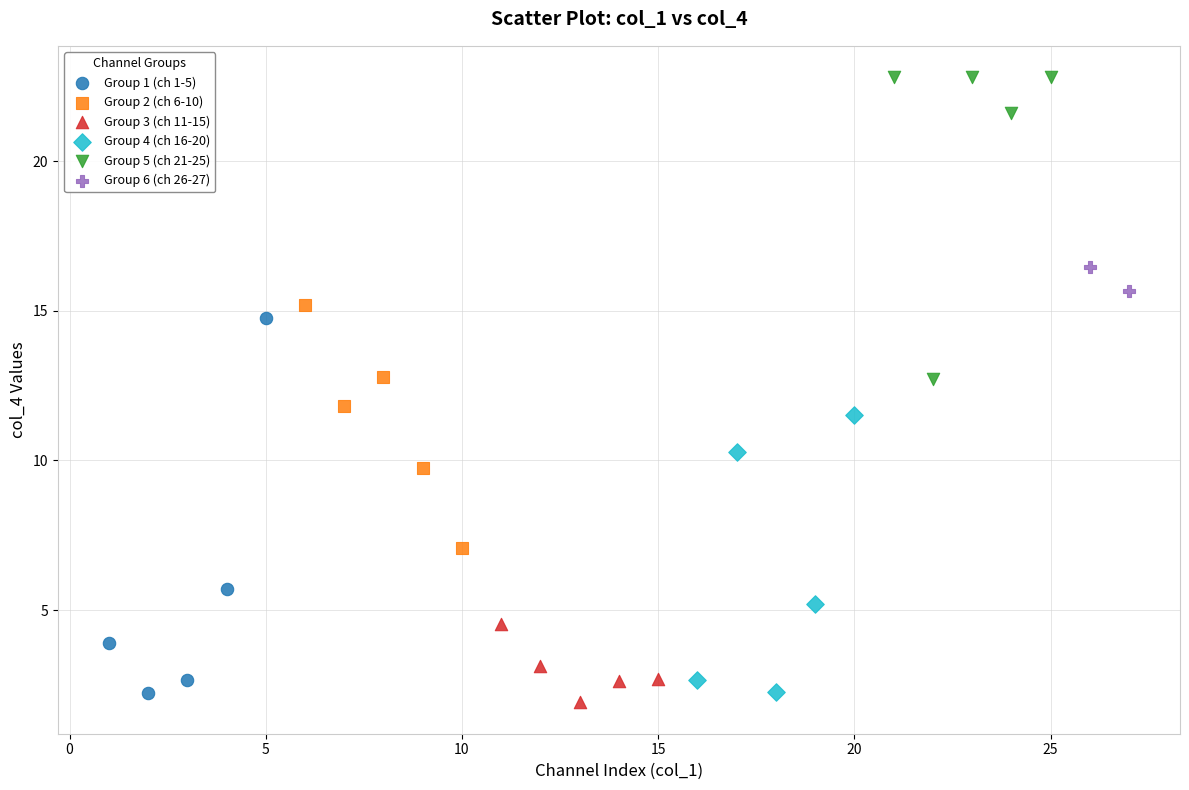

Which series contains the lowest Y value?

Group 3 (ch 11-15)